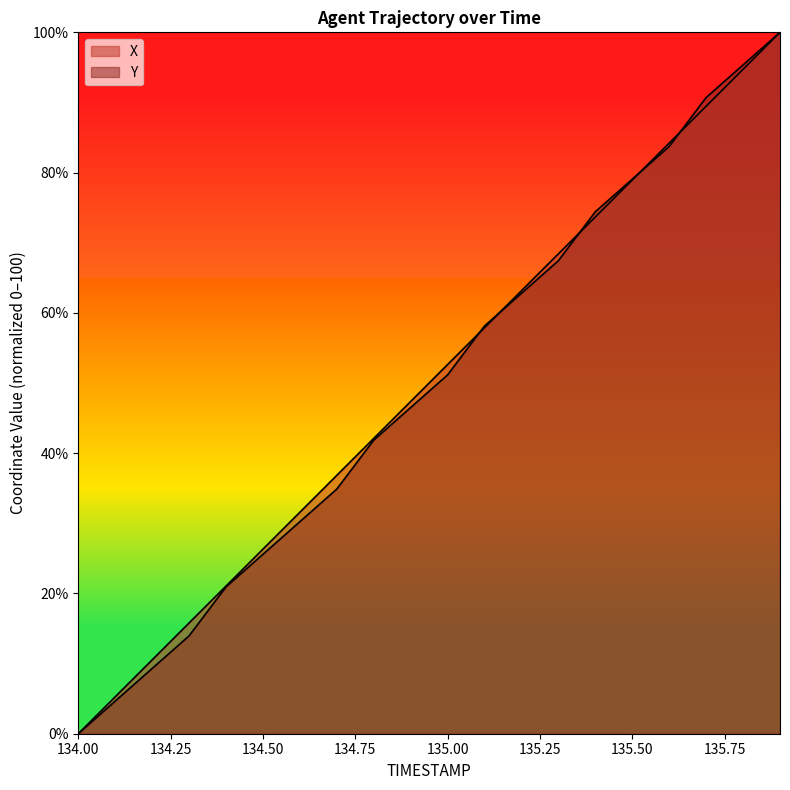

Rank the categories by X value from lowest to highest.

134.0, 134.1, 134.2, 134.3, 134.4, 134.5, 134.6, 134.7, 134.8, 134.9, 135.0, 135.1, 135.2, 135.3, 135.4, 135.5, 135.6, 135.7, 135.8, 135.9